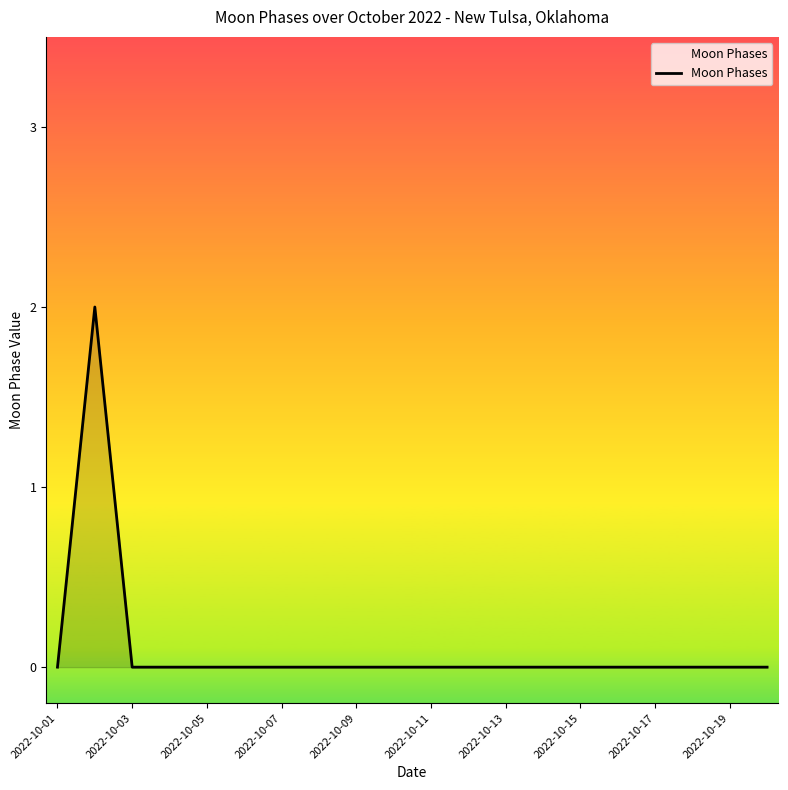

What is the difference between the maximum and minimum values?

2